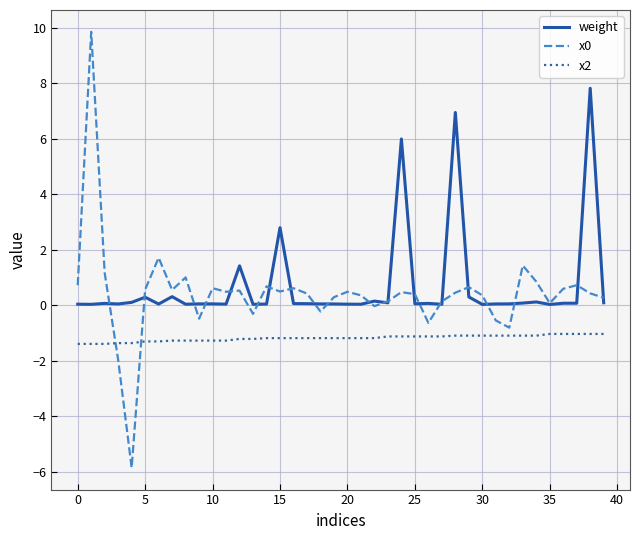

What is the highest value of the x2 series?

-1.0